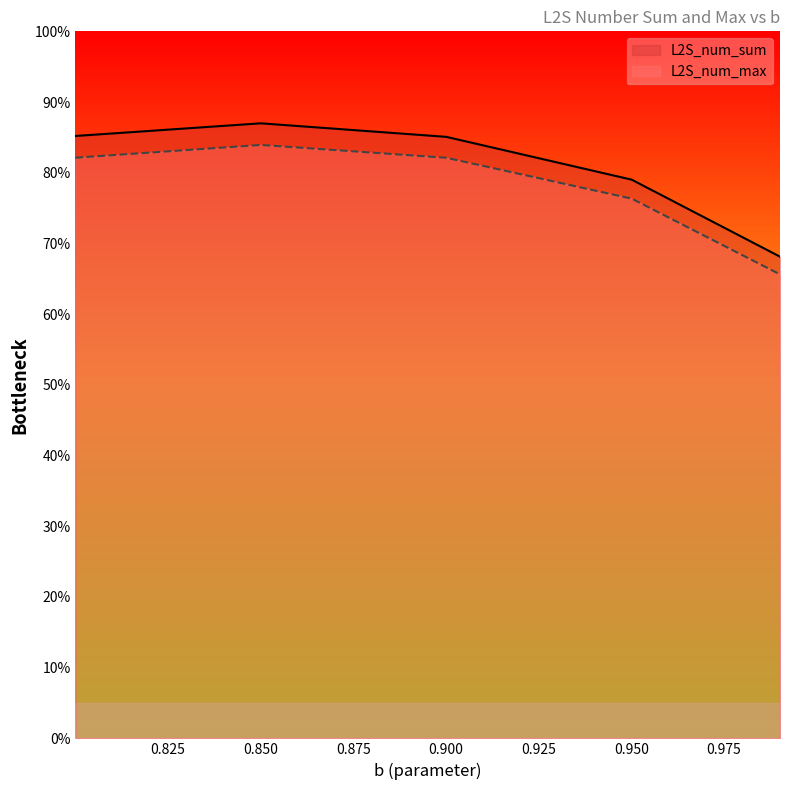

Rank the series by their maximum value, from lowest to highest.

L2S_num_max, L2S_num_sum